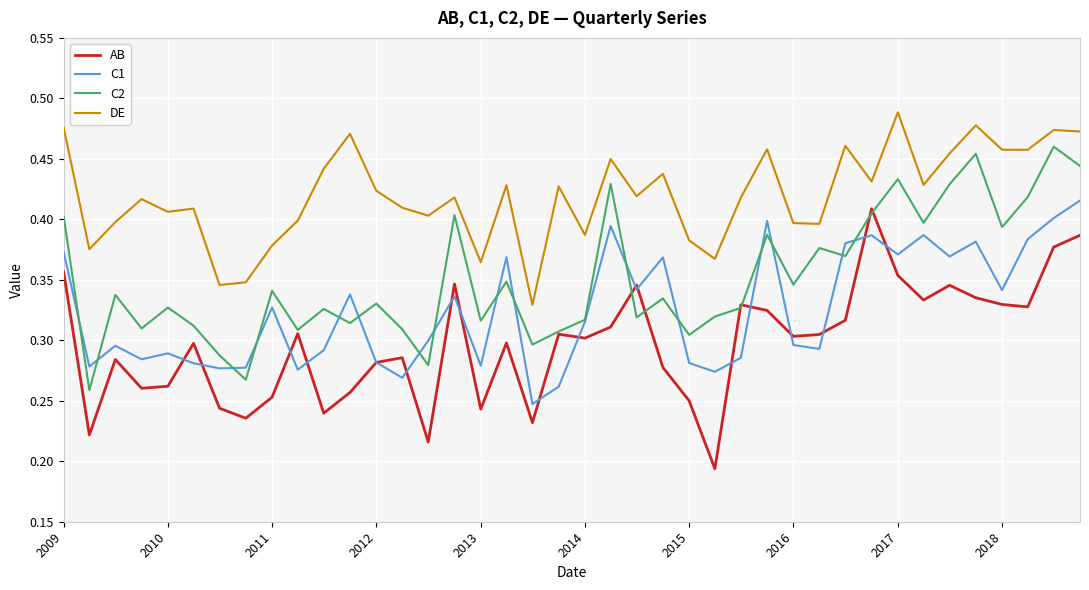

True or false: C2 and DE intersect in this chart.

False